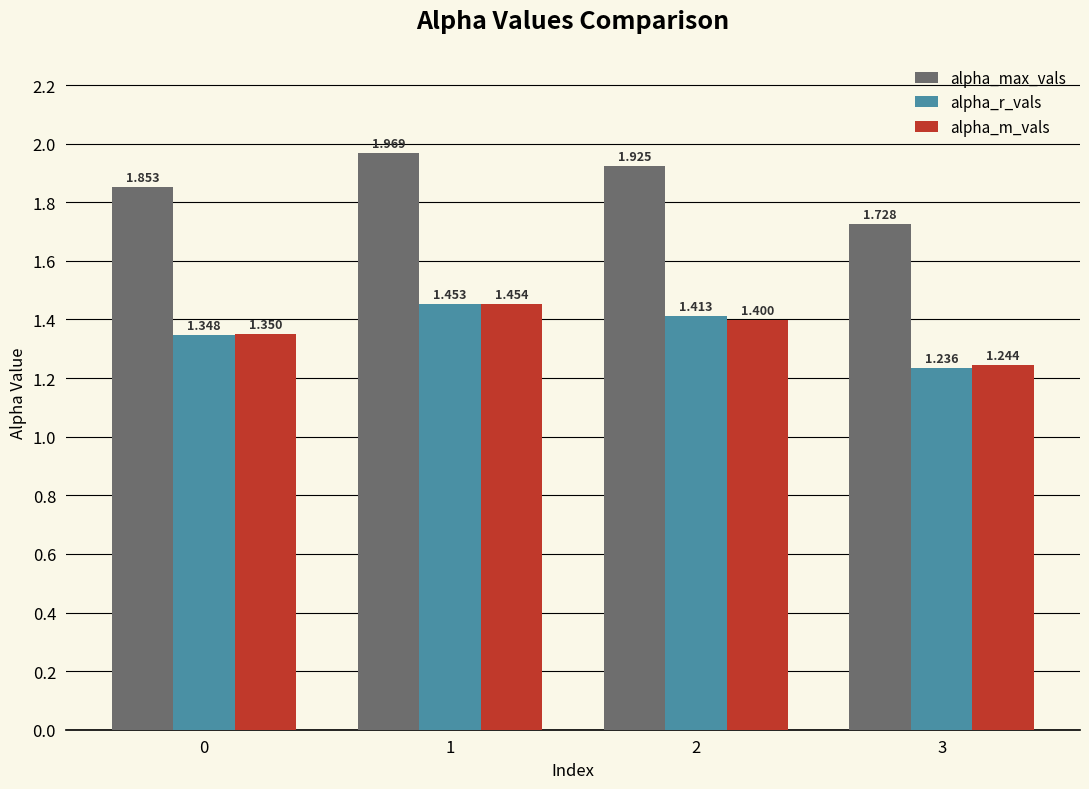

Which series has the largest total across all categories?

alpha_max_vals